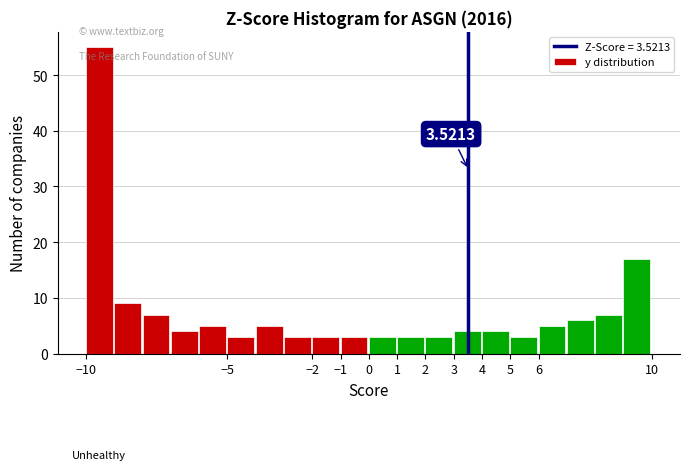

Over which range of the x-axis is the bar tallest?

-10 to -9